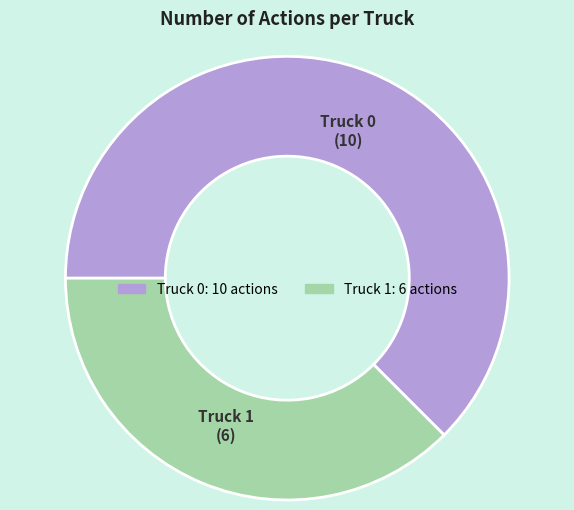

Rank the categories by value from lowest to highest.

Truck 1, Truck 0